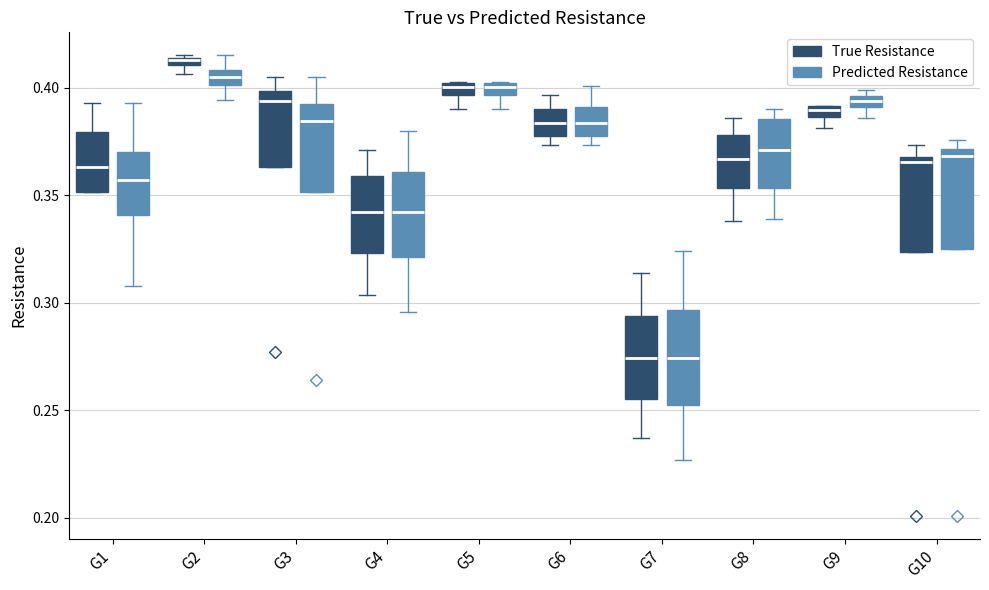

Which box's median line is the highest?

G2 (True Resistance)